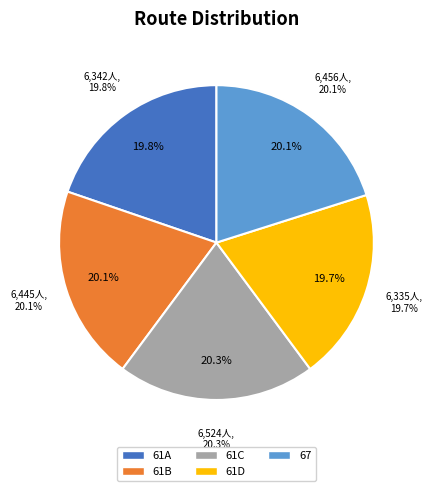

What is the ratio of the value at 67 to the value at 61C?

1.0